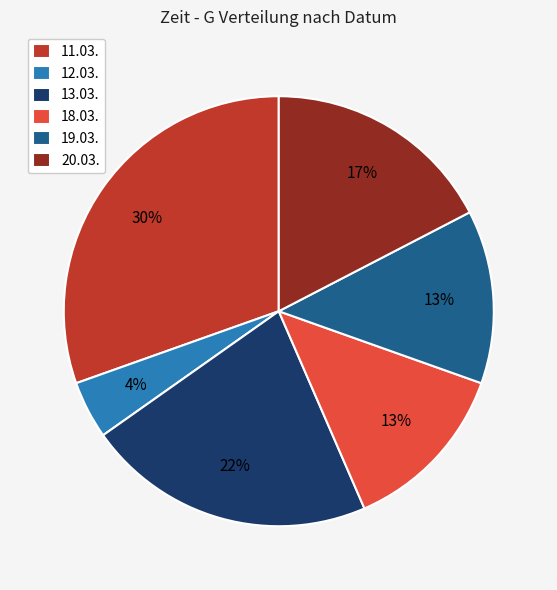

To the nearest percent, what is the combined percentage of 18.03. and 20.03.?

30%